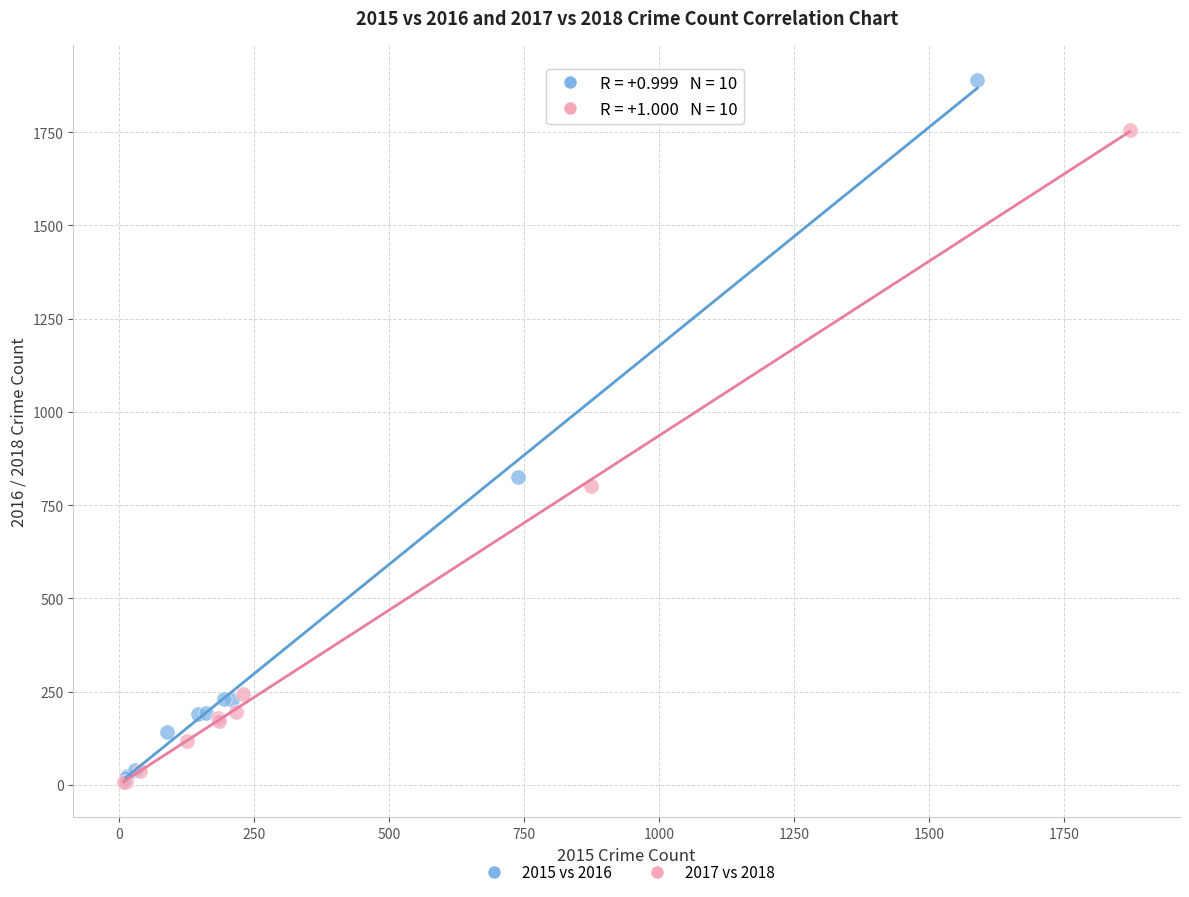

Which series has the widest spread of Y values?

2015 vs 2016